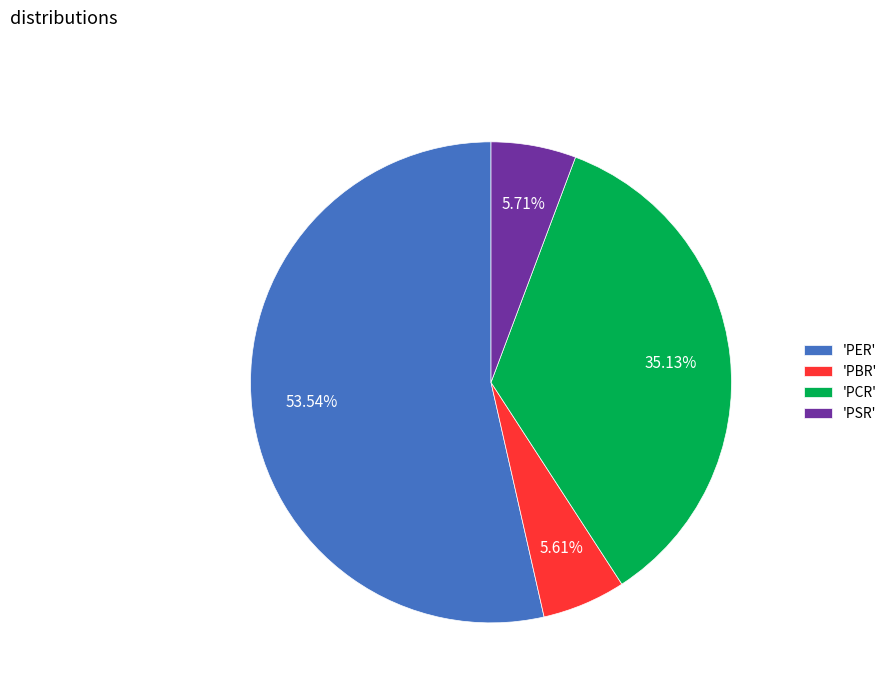

Approximately how many times larger is the value at 'PSR' compared to 'PBR'?

1.0